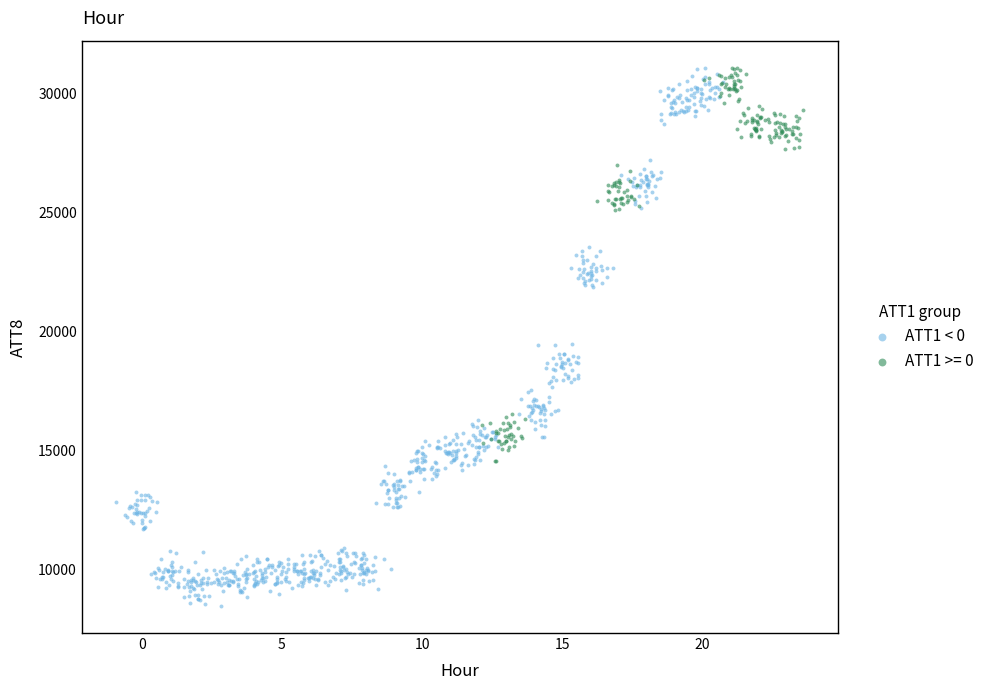

What are all the series names shown in the legend?

ATT1 < 0, ATT1 >= 0